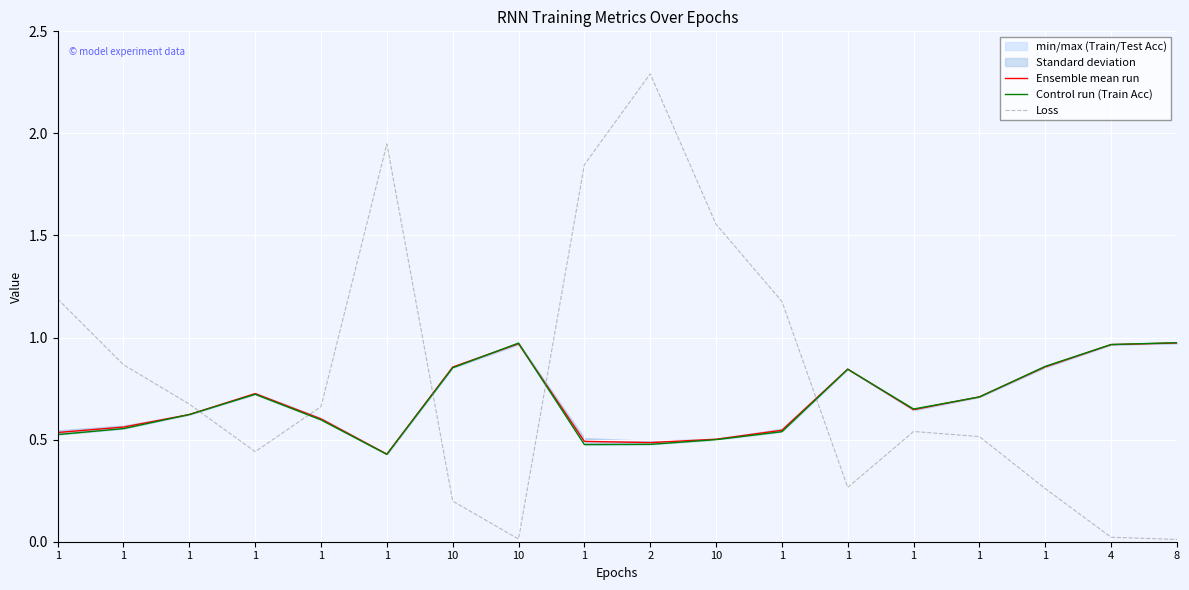

What is the total value across all series at 1?

2.2